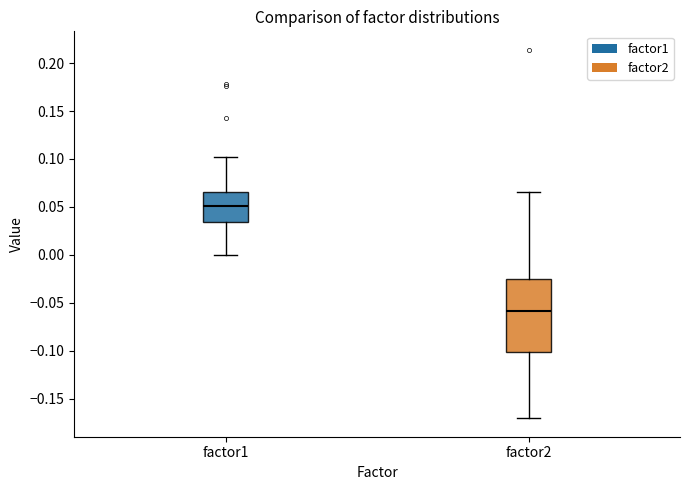

Comparing the boxes themselves (not the whiskers), which one is the tallest?

factor2